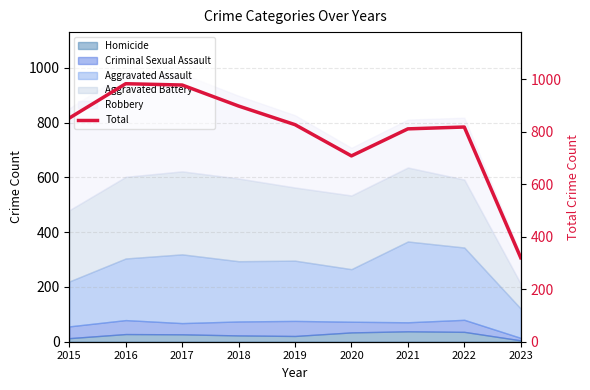

Does the chart display data point markers on the line(s)?

No